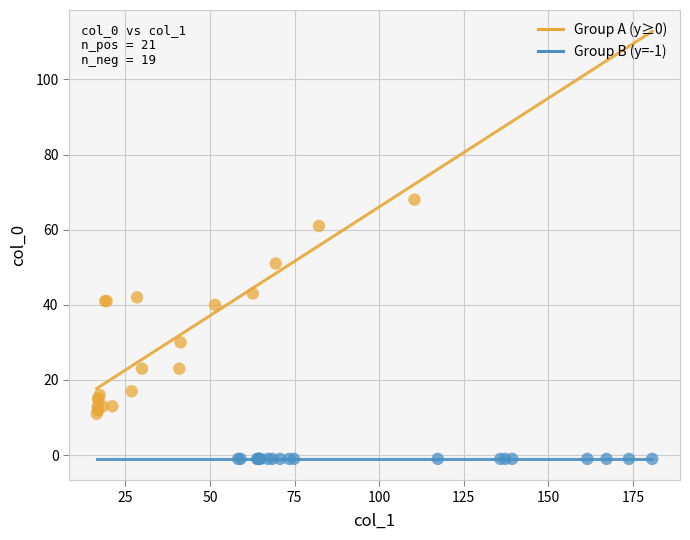

Which series reaches the minimum Y coordinate?

Group B (y=-1)